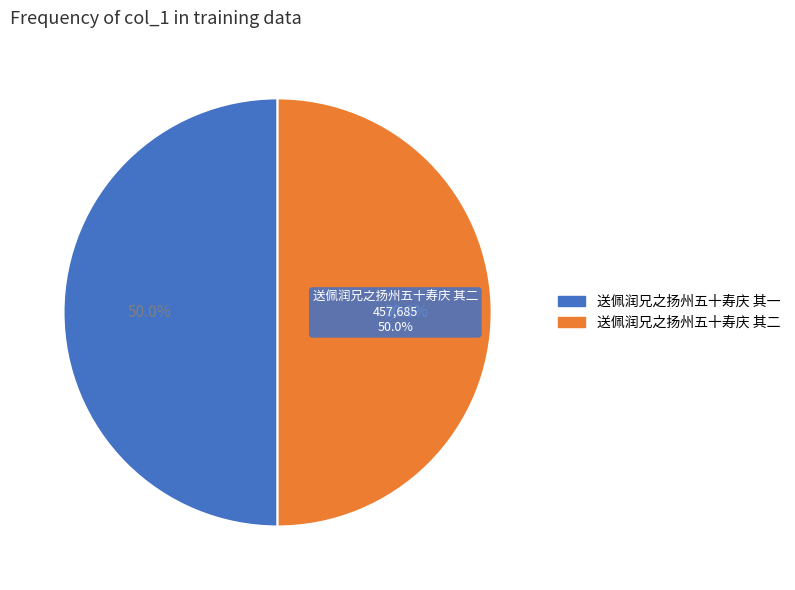

How many slices are in this pie chart?

2